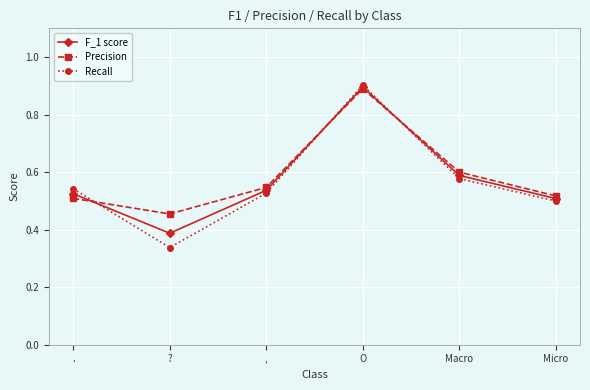

What is the highest value of the Precision series?

0.9